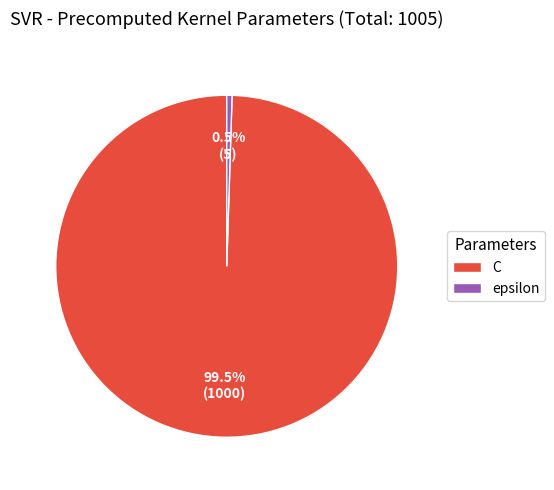

Which slice is the smallest?

epsilon